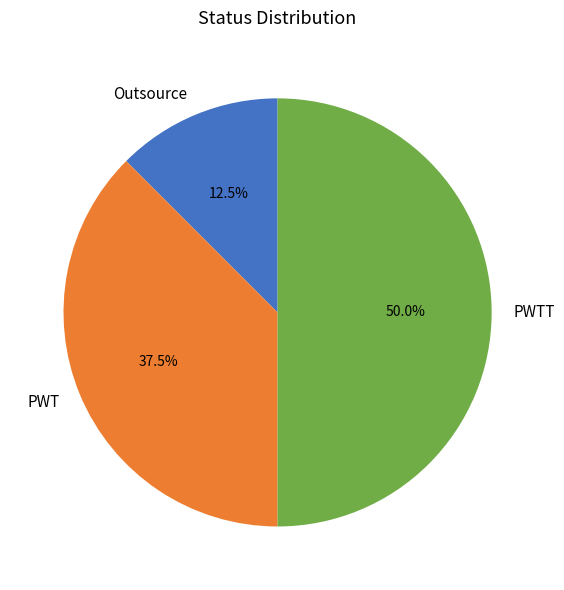

How many slices are in this pie chart?

3